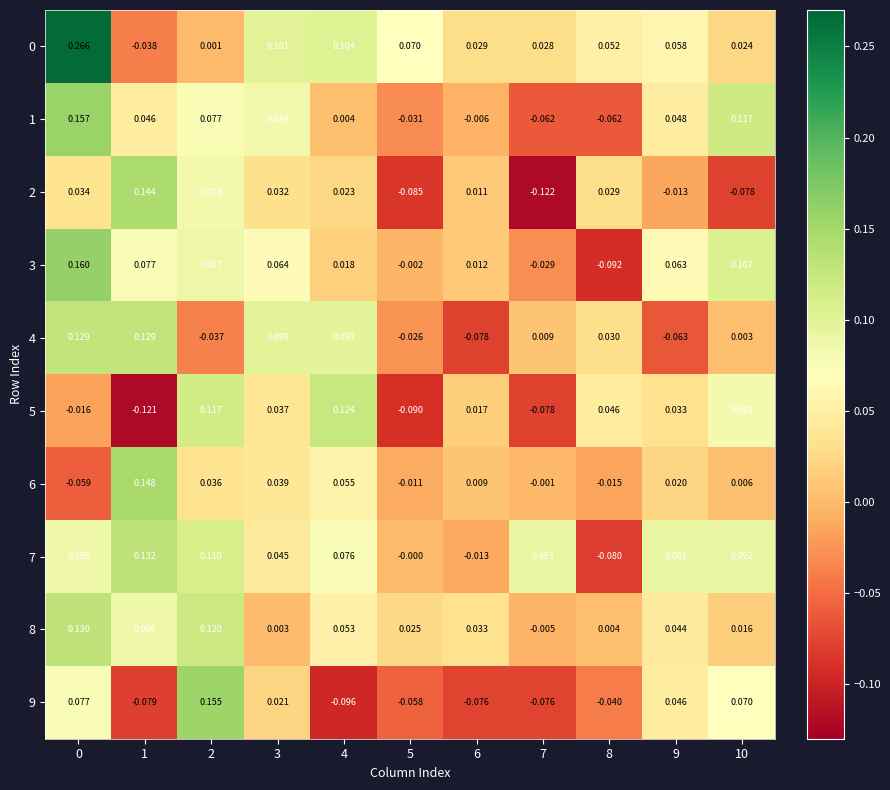

Is the value of 0 at 7 greater than the value of 3 at 4?

Yes